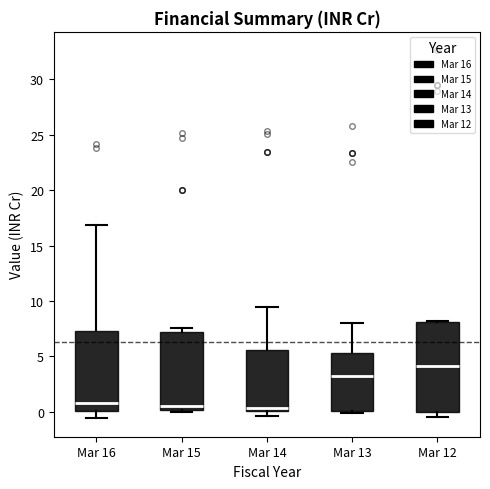

Which box is the tallest, from its lower edge to its upper edge?

Mar 12